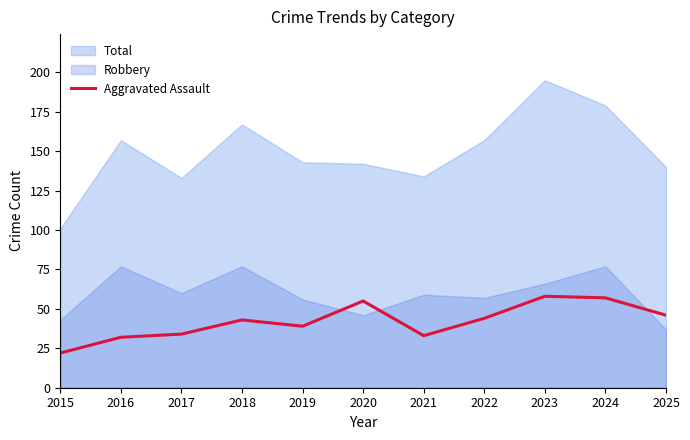

Reading left to right, extract all data points from this chart.

22	32	34	43	39	55	33	44	58	57	46